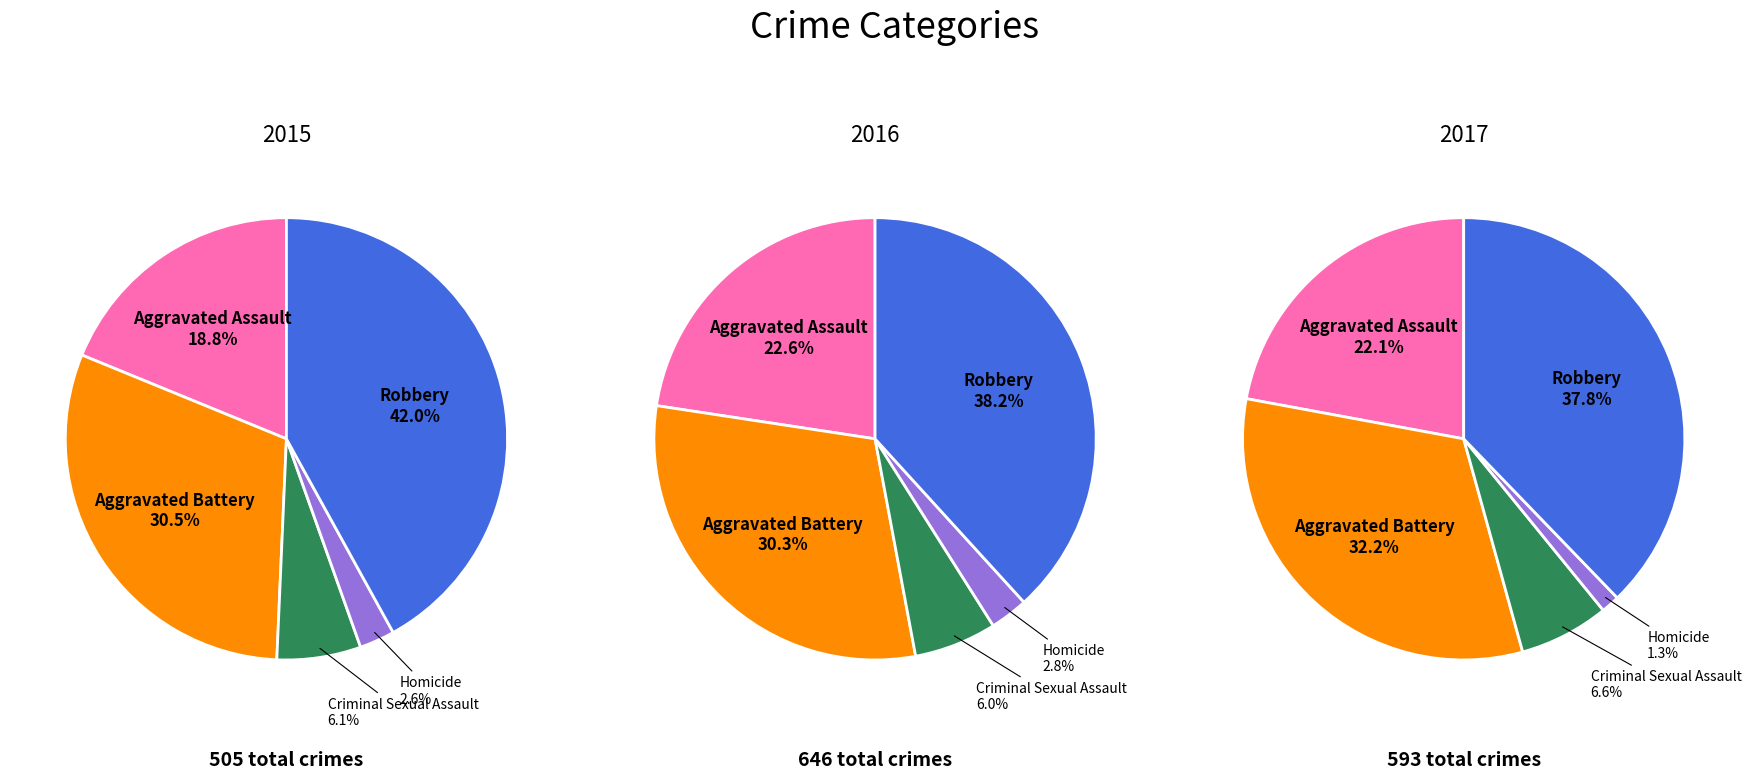

What is the spread (max minus min) of values at Aggravated Battery?

42